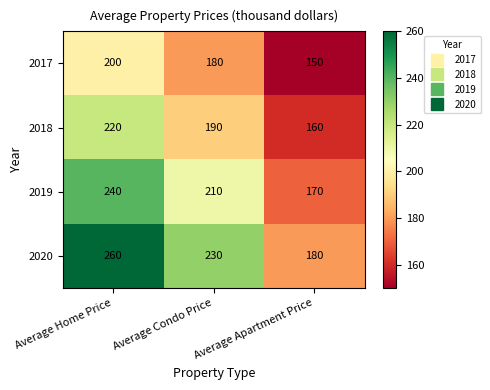

What is the difference between the highest and lowest values at Average Apartment Price?

30